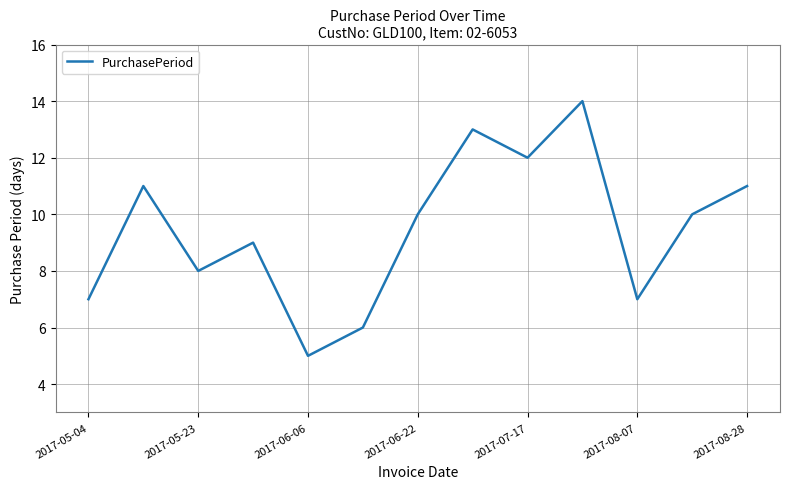

What is the smallest value displayed?

5